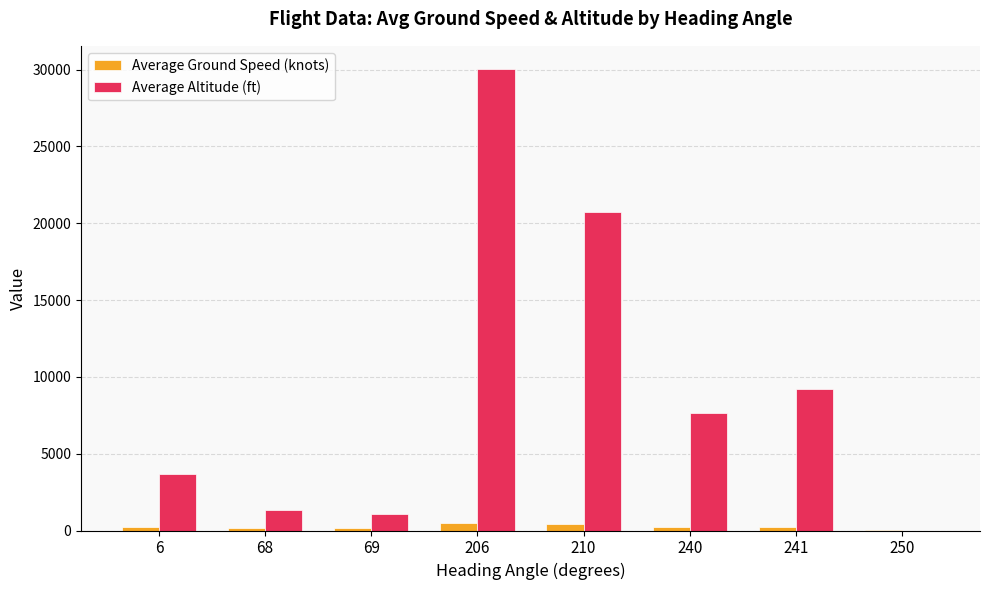

What is the greatest value displayed?

30050.0